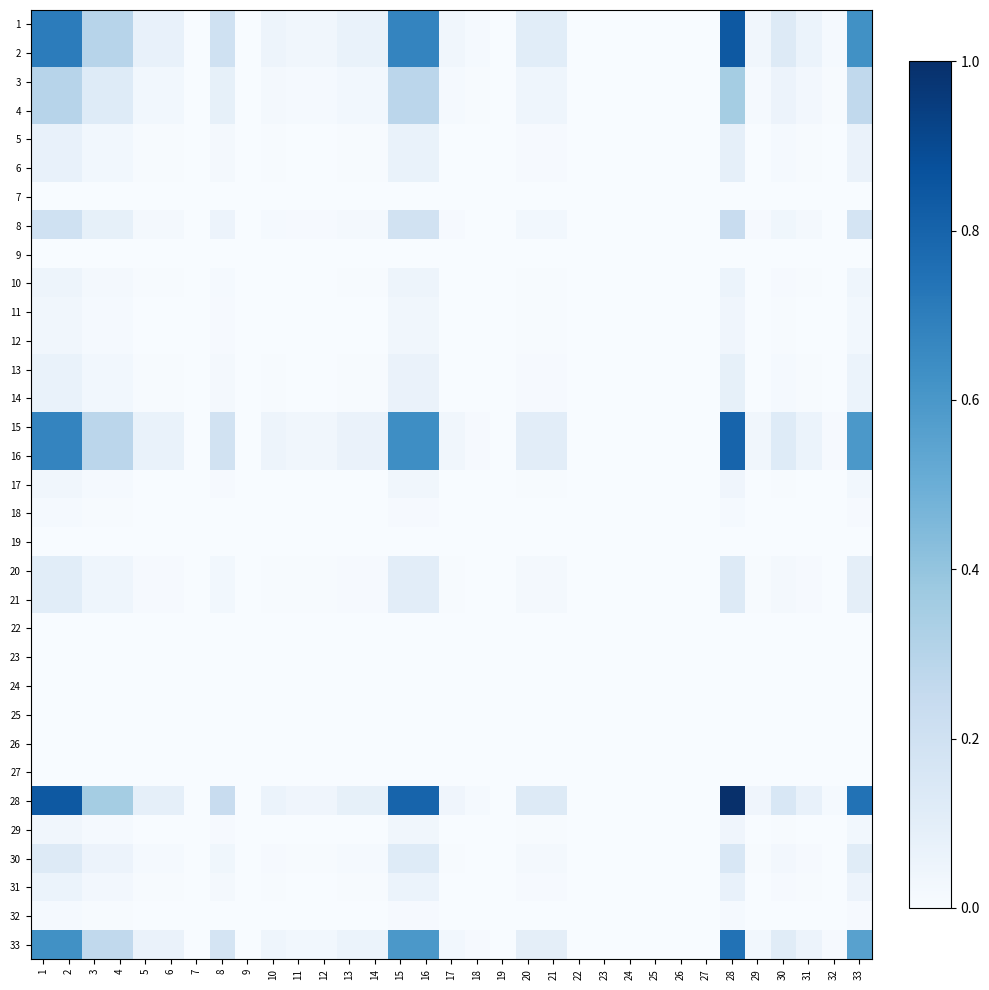

At 20, list the series in order from largest to smallest.

28, 1, 2, 15, 16, 33, 3, 4, 8, 30, 20, 21, 5, 6, 13, 14, 31, 10, 11, 12, 17, 29, 18, 32, 9, 7, 19, 22, 23, 24, 25, 26, 27